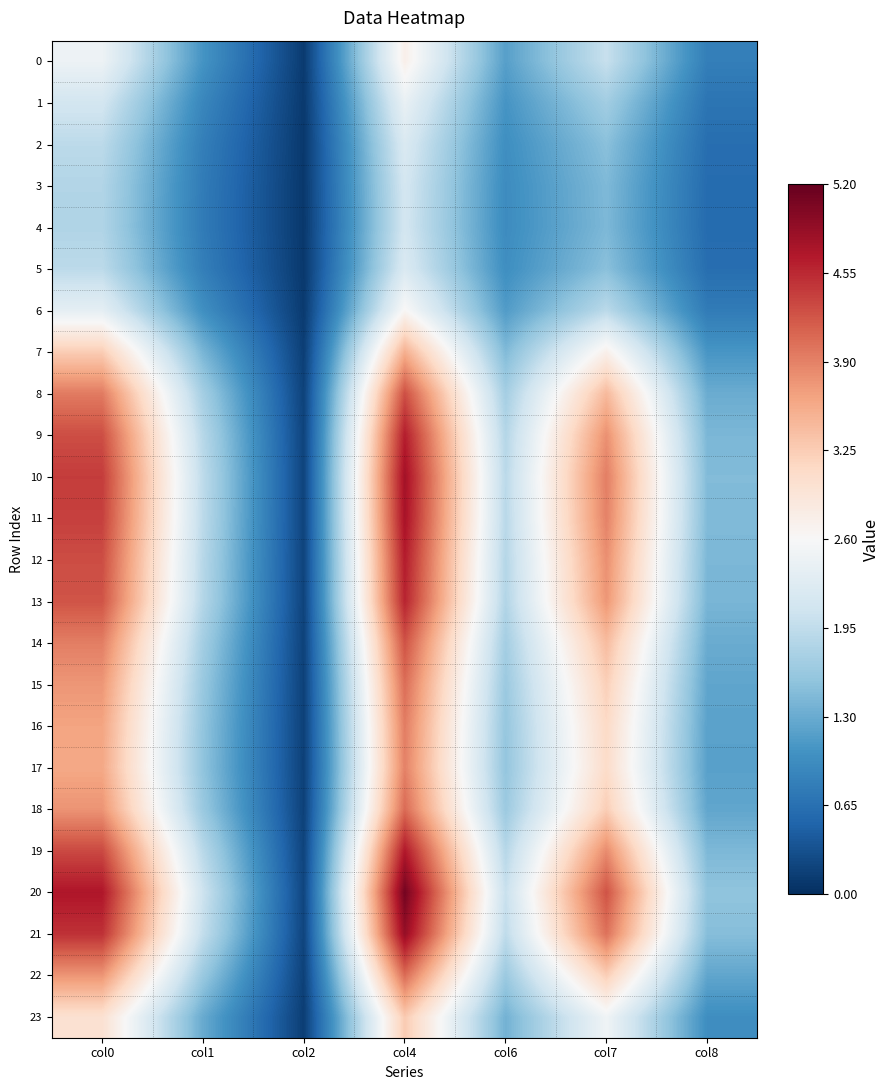

Which series has the largest total across all categories?

20